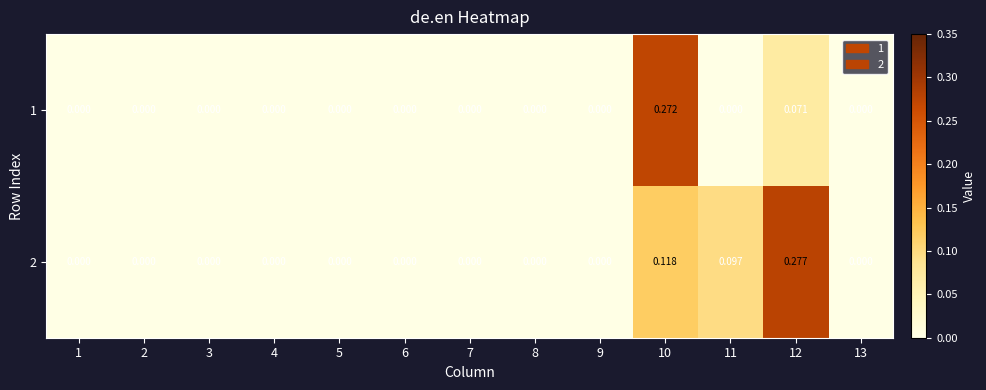

Which label corresponds to the largest value in the chart?

12